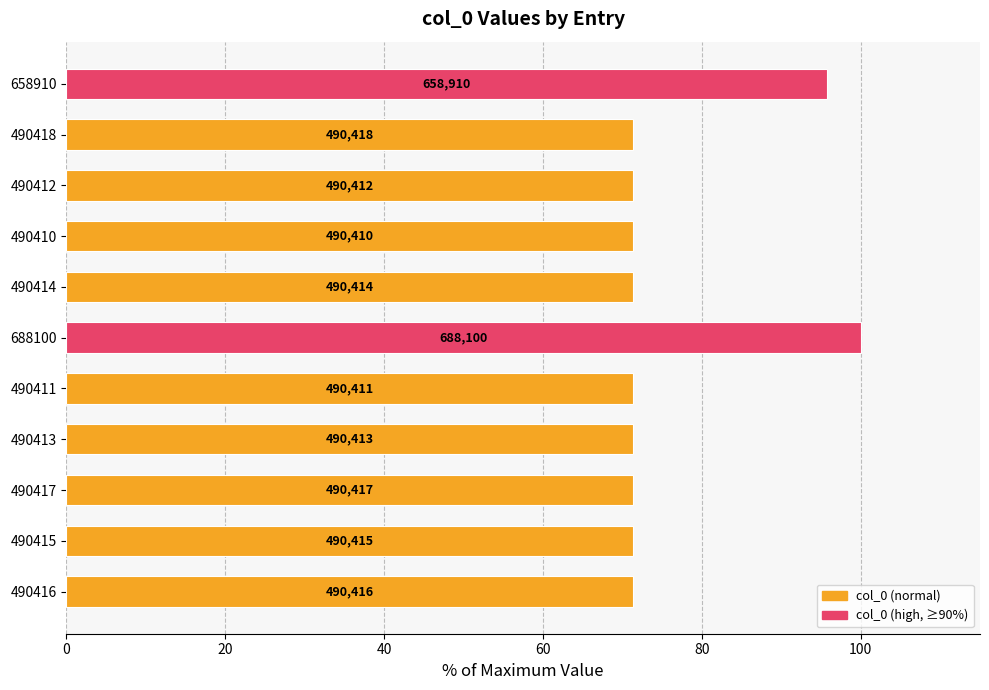

How many bars are there in total?

11